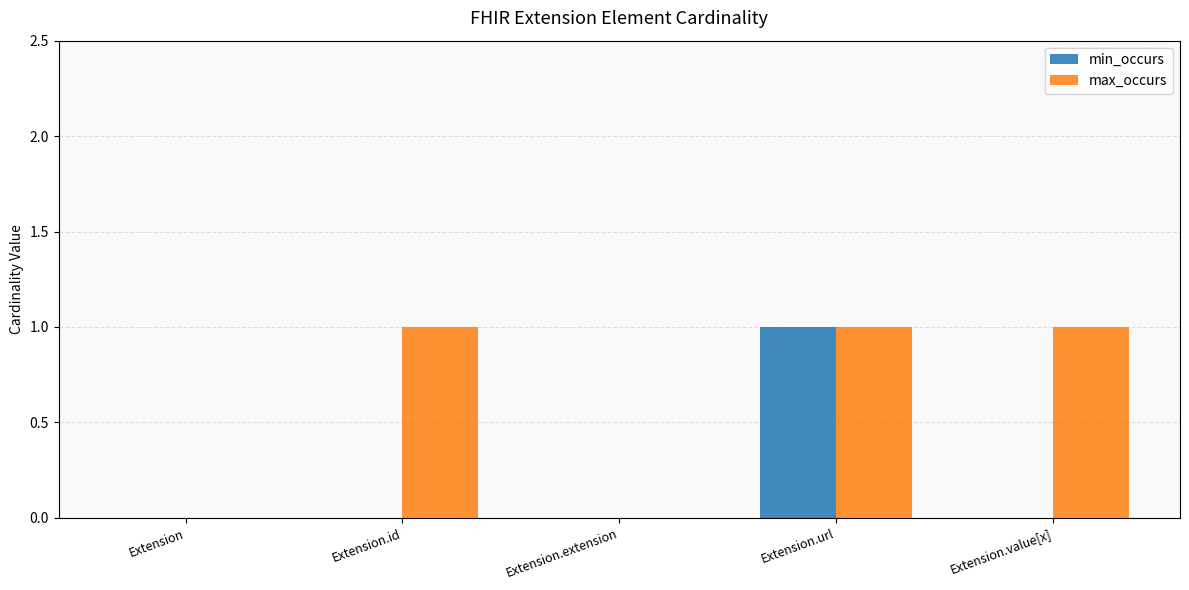

Reading right to left, what are all the values shown in this chart?

min_occurs: 0	1	0	0	0
max_occurs: 1	1	0	1	0